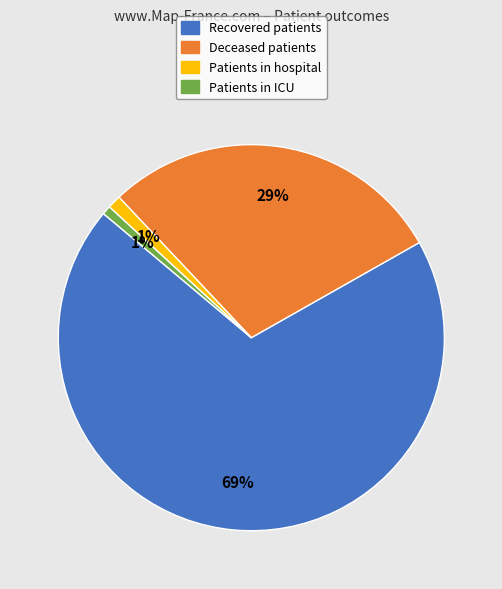

Which category has the biggest portion of the pie?

Recovered patients